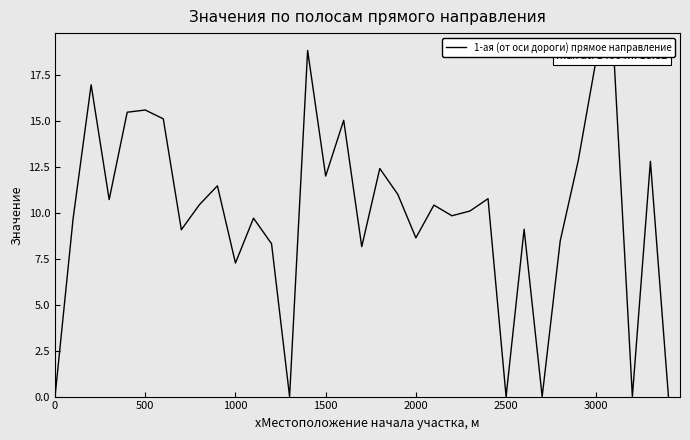

What is the greatest value displayed?

18.8